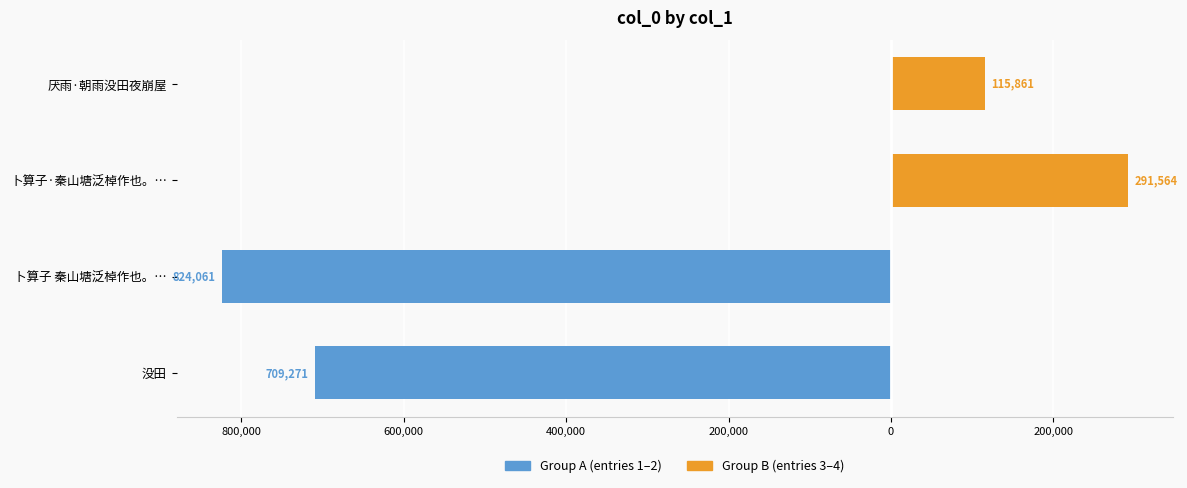

How many values in the col_0 (right) series are below 115861?

2